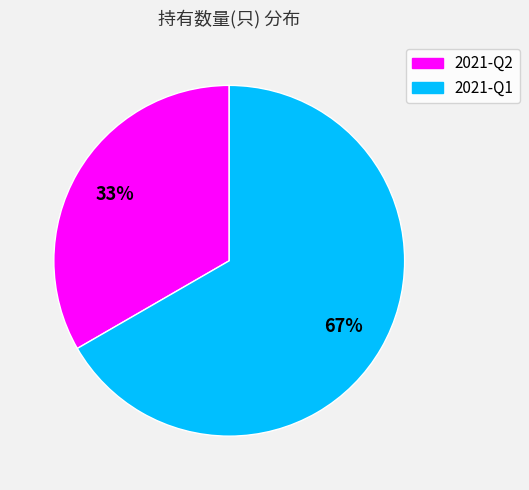

The 2021-Q1 slice represents 67% of the pie. True or false?

True